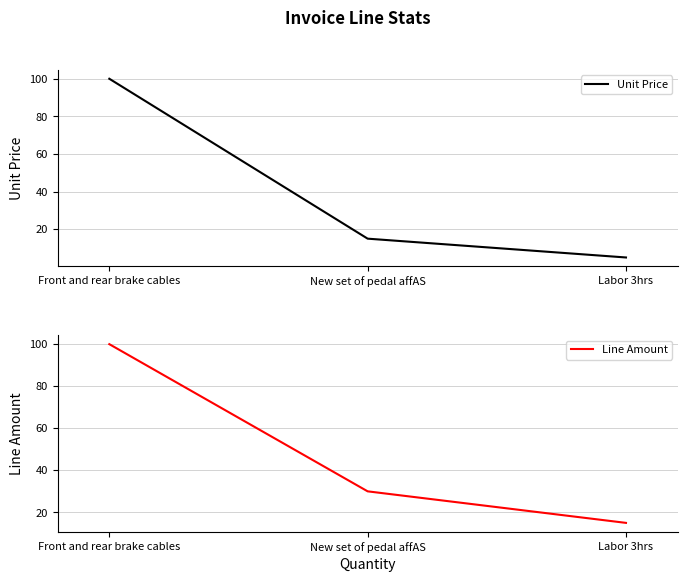

What is the maximum value shown in the chart?

100